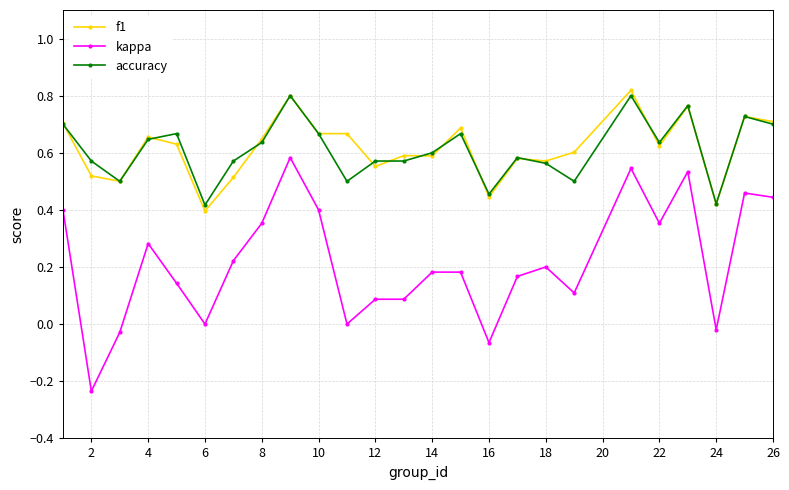

True or false: kappa has more than 1 points higher than both neighbors.

True